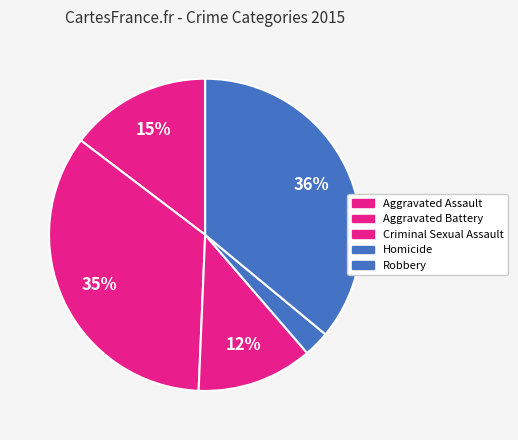

To the nearest percent, what is the difference between the Homicide and Criminal Sexual Assault slice percentages?

9%